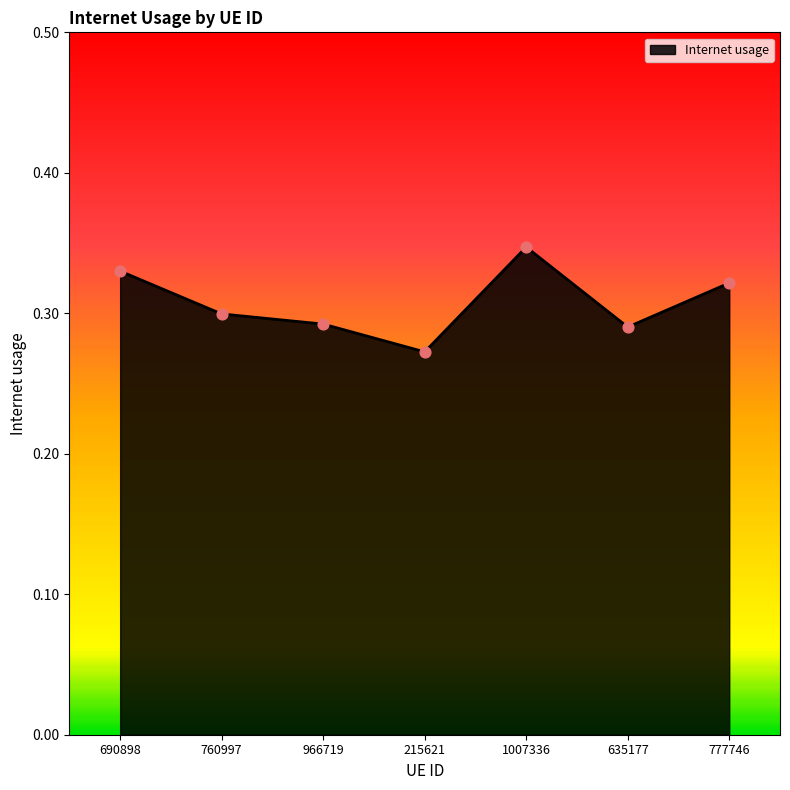

Between 966719 and 760997, which is larger?

760997